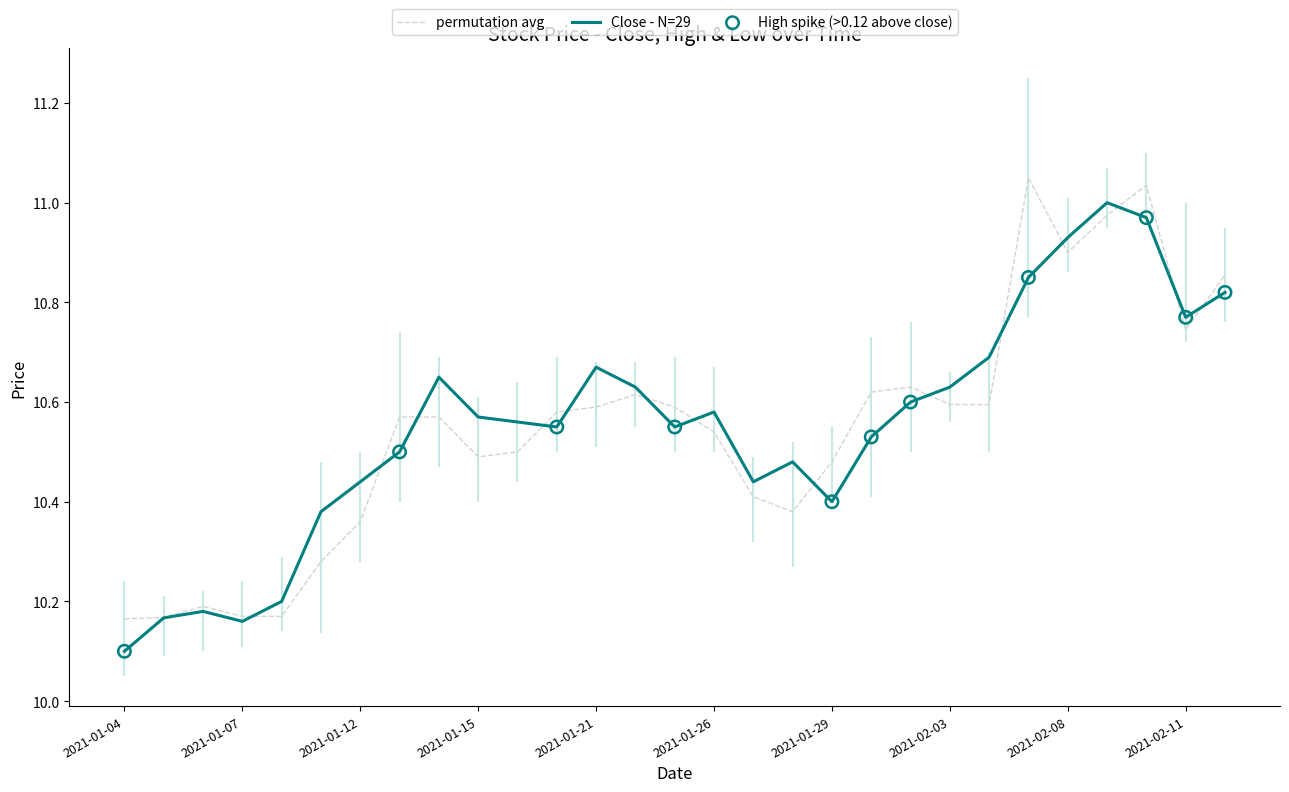

The permutation avg series shows 5.5 at 2021-01-15. True or false?

False